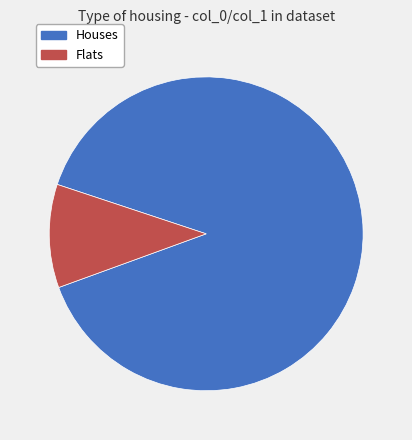

Does any single category account for the majority?

Yes